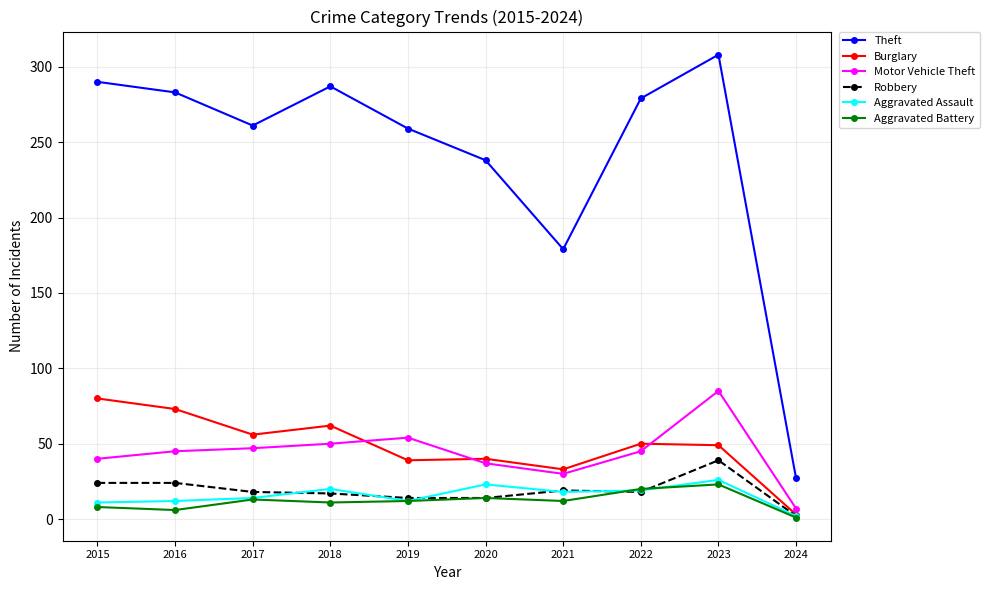

Which series has the largest range (max minus min)?

Theft